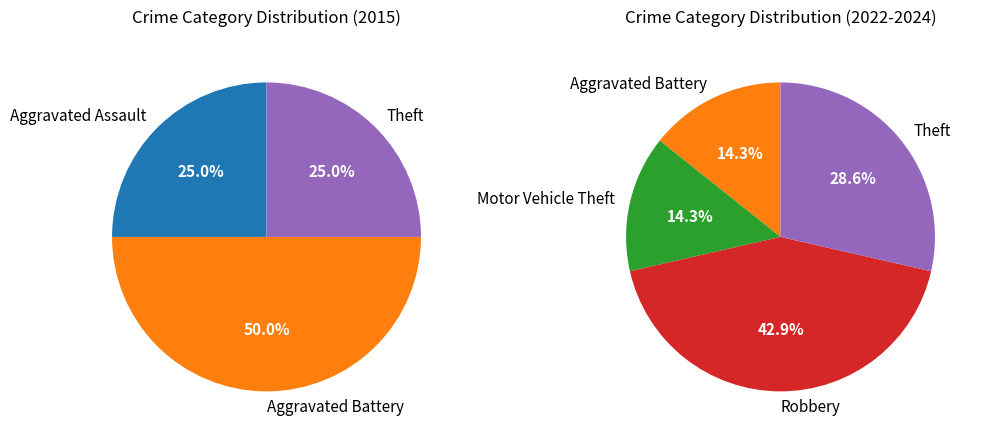

Count the number of slices in the pie.

5